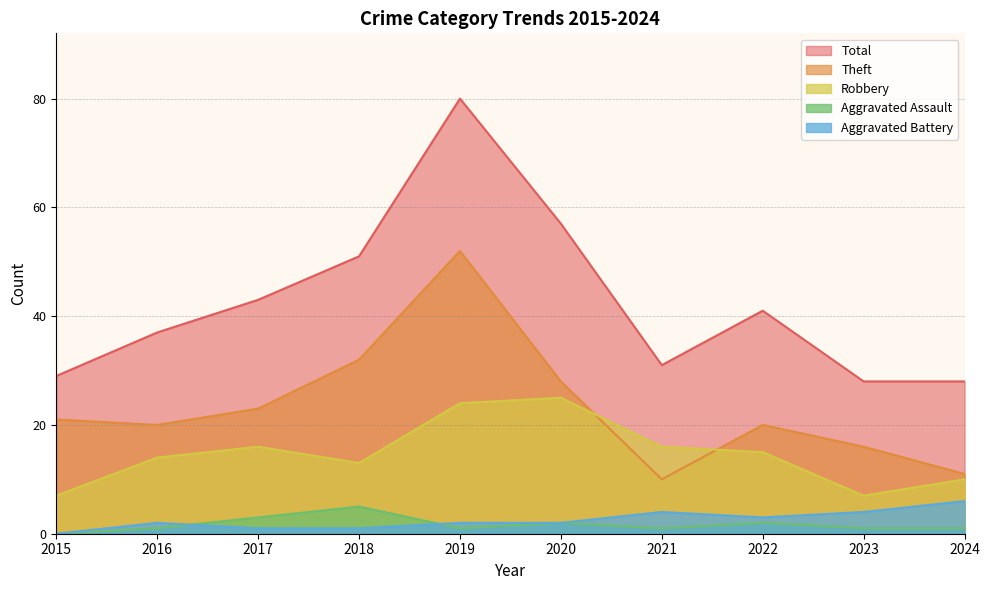

What is the greatest value displayed?

80